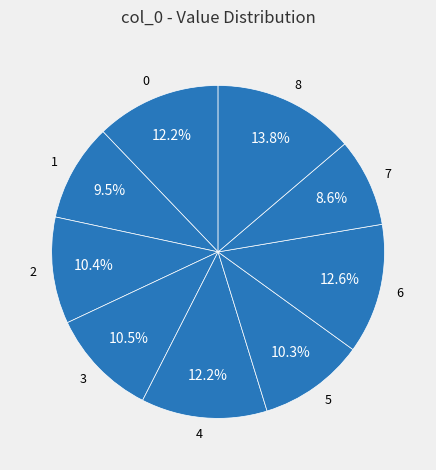

Does 1 represent more than half of the total?

No